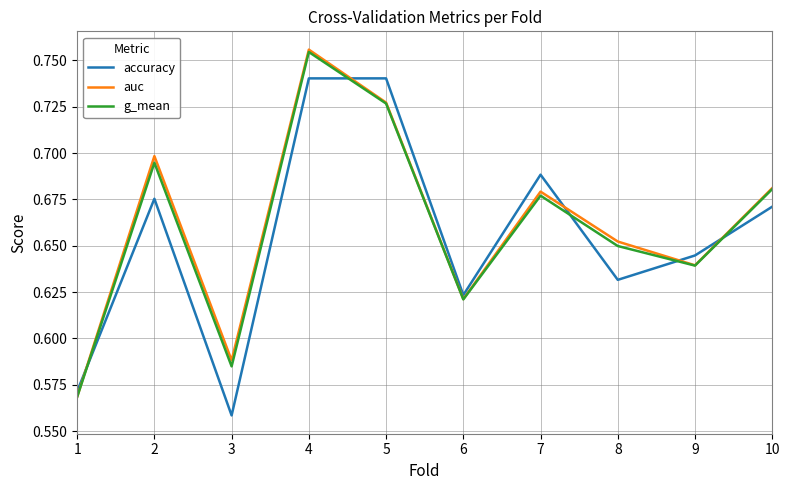

At which category does the chart reach its peak across all series?

4